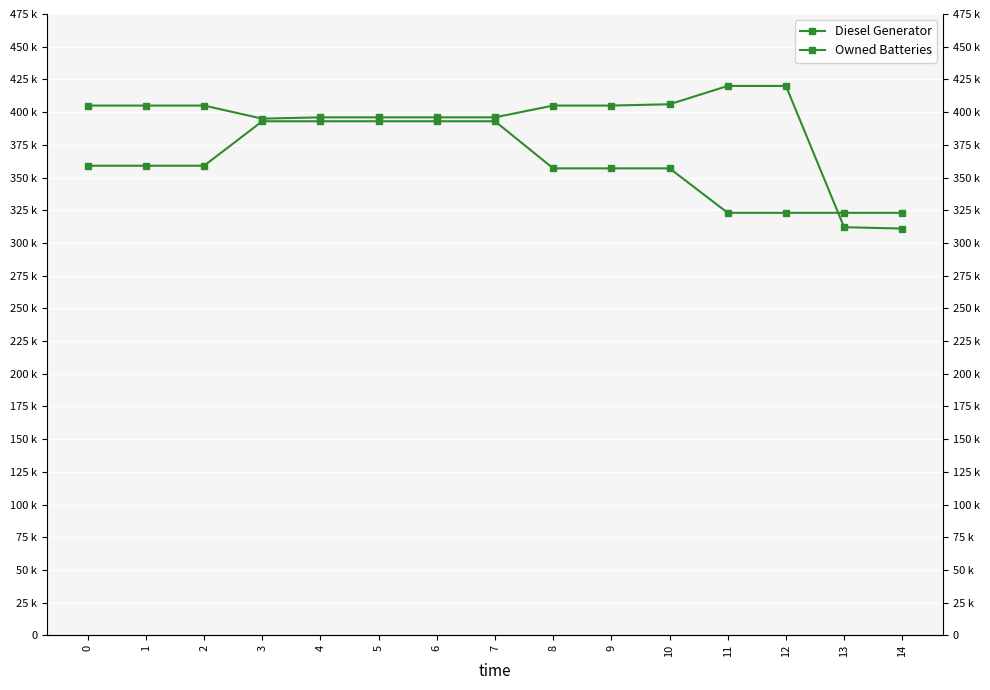

Where do Diesel Generator and Owned Batteries first cross each other?

12 and 13